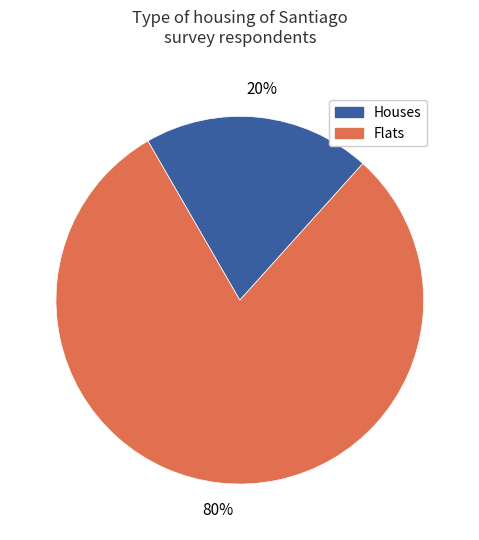

Is there a majority slice in this chart?

Yes